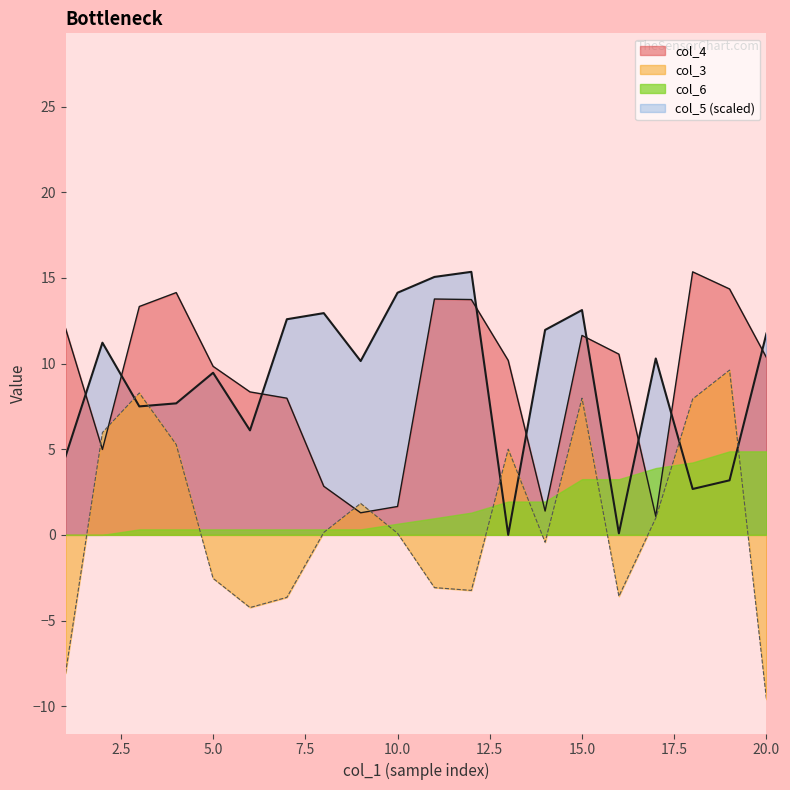

At which label does col_3 reach its minimum?

20.0